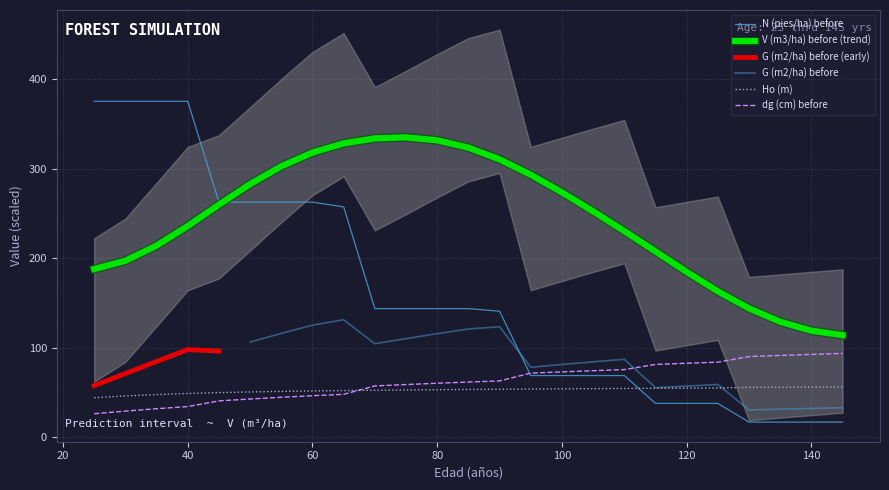

What is the value of the Ho (m) point at the 7th from the left?

51.3